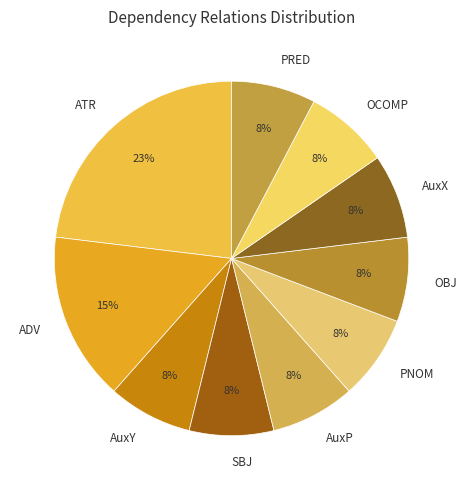

Which slice is the largest?

ATR